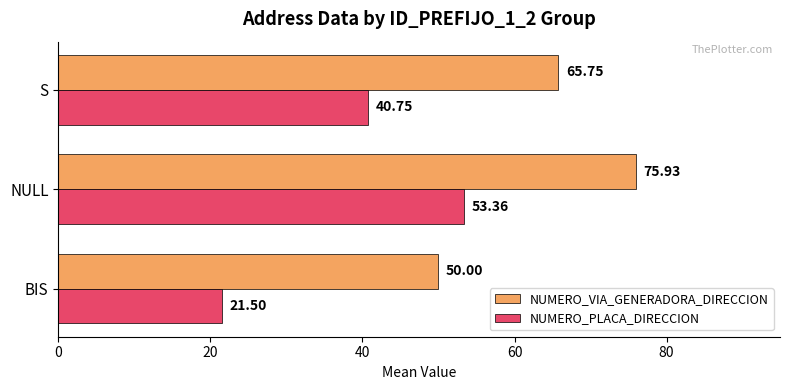

Where is NUMERO_PLACA_DIRECCION nearest to the value 37?

S